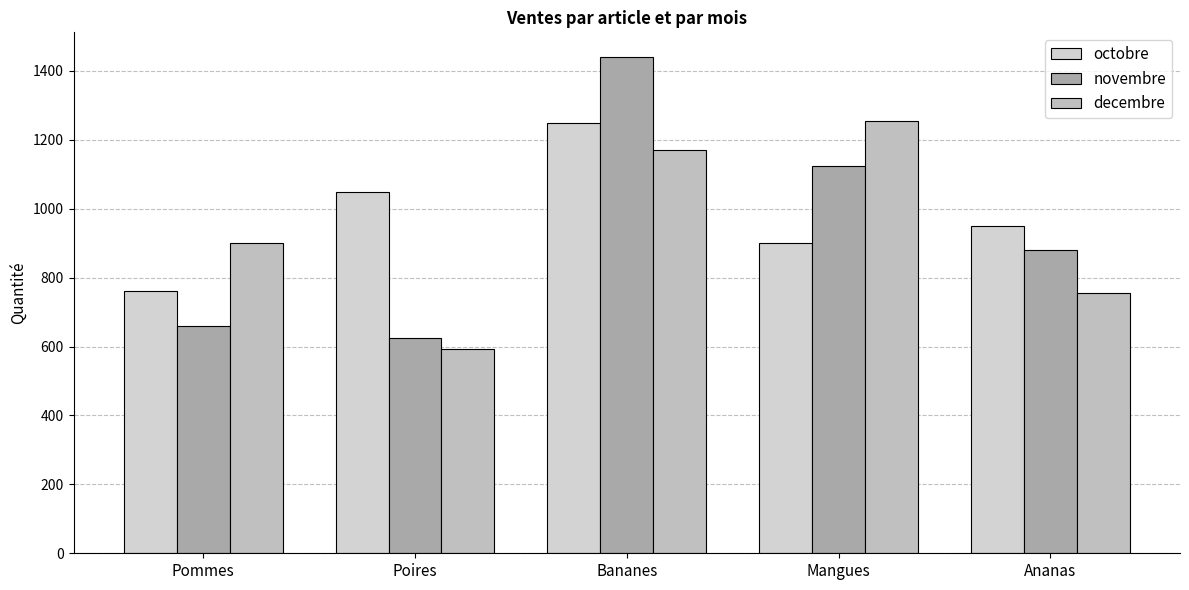

Reading left to right, what are all the values shown in this chart?

octobre: Pommes=760	Poires=1050	Bananes=1250	Mangues=900	Ananas=950
novembre: Pommes=660	Poires=625	Bananes=1440	Mangues=1125	Ananas=880
decembre: Pommes=900	Poires=594	Bananes=1170	Mangues=1254	Ananas=756